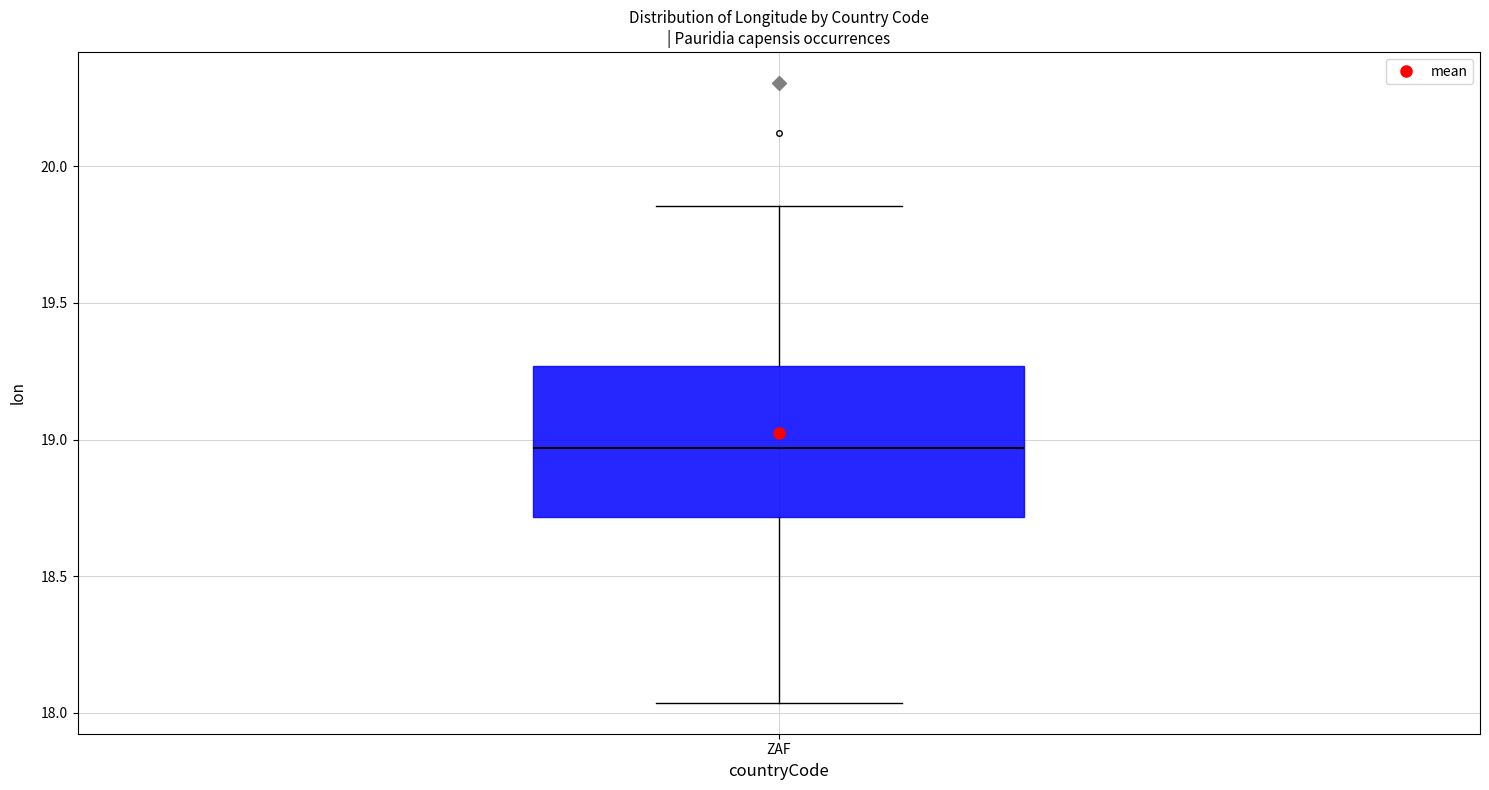

Where does the upper whisker of the box for ZAF end on the y-axis? The values are not printed on the chart, so give them approximately, as read against the axis.

19.85